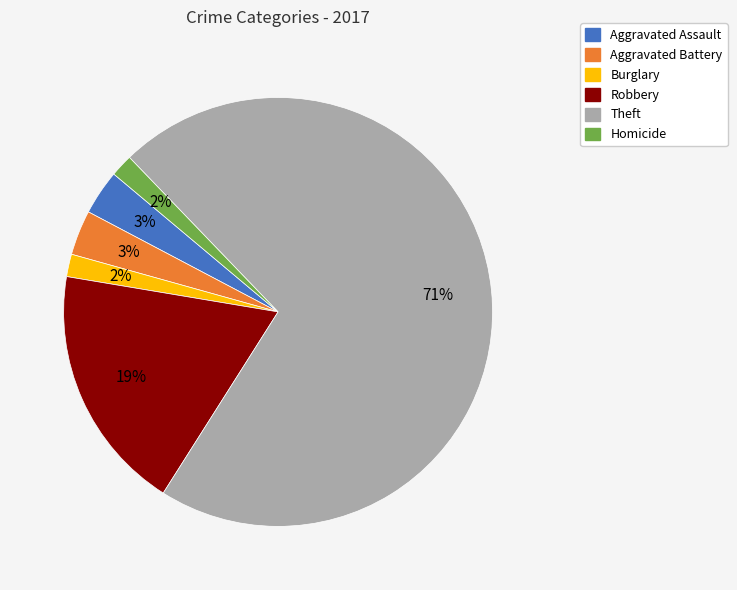

To the nearest percent, what is the difference between the largest and smallest slice percentages?

69%